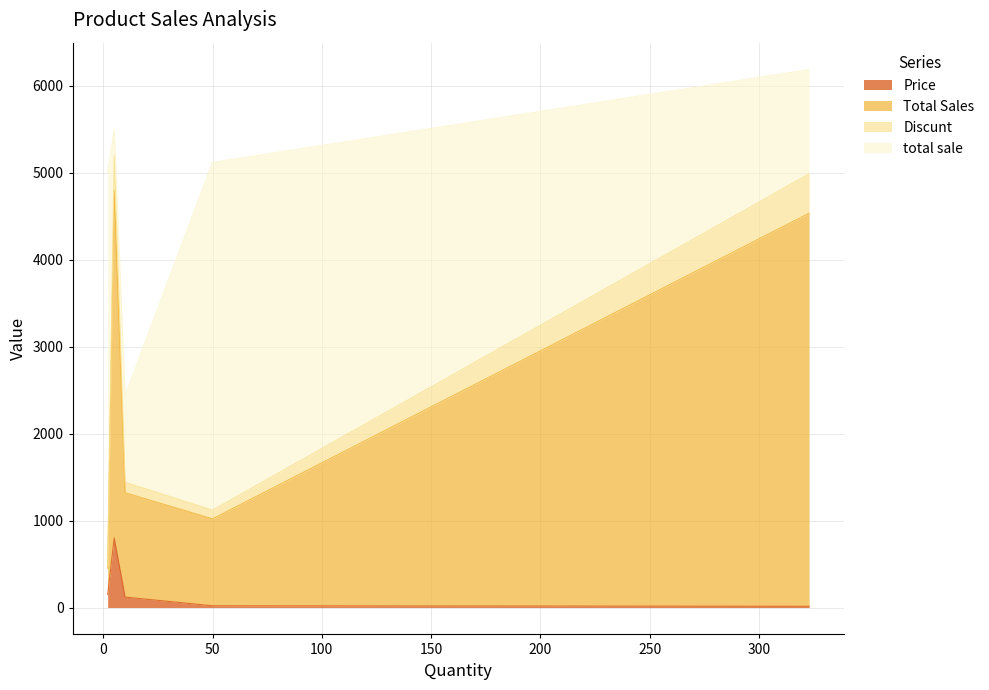

What is the highest value of the Price series?

800.0